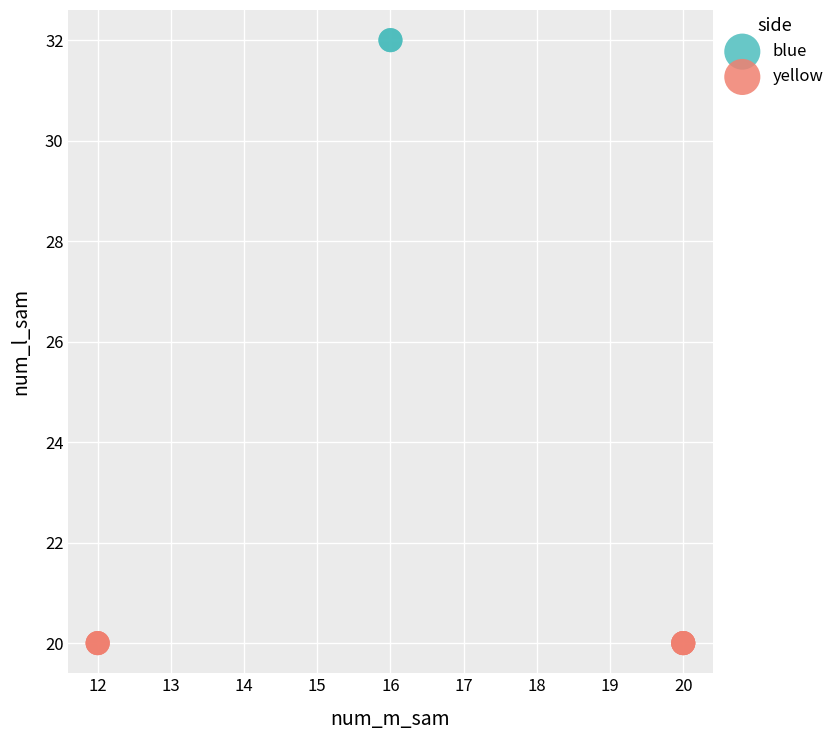

Which series contains the lowest Y value?

yellow